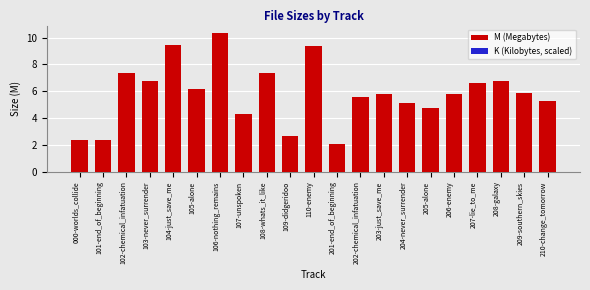

Where does the data first go above 5?

102-chemical_infatuation